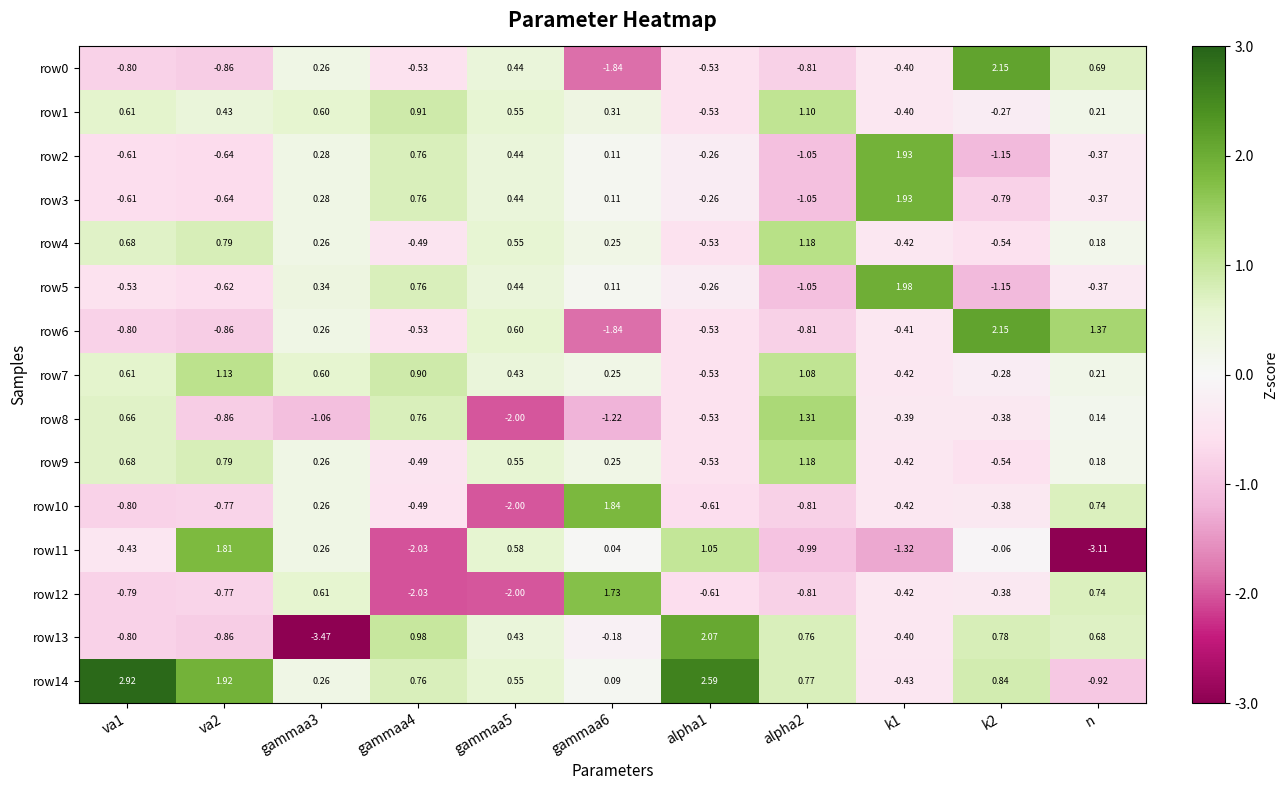

Where is row8 nearest to the value 0?

n